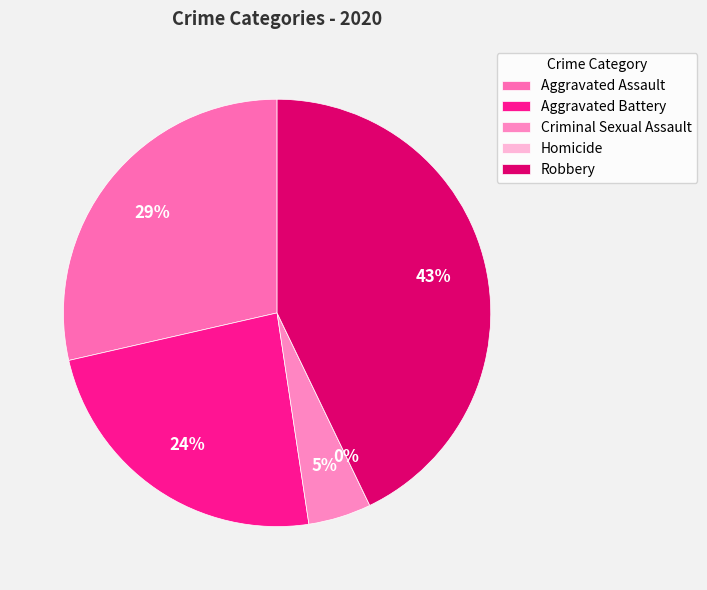

True or false: Criminal Sexual Assault accounts for 19% of the total.

False